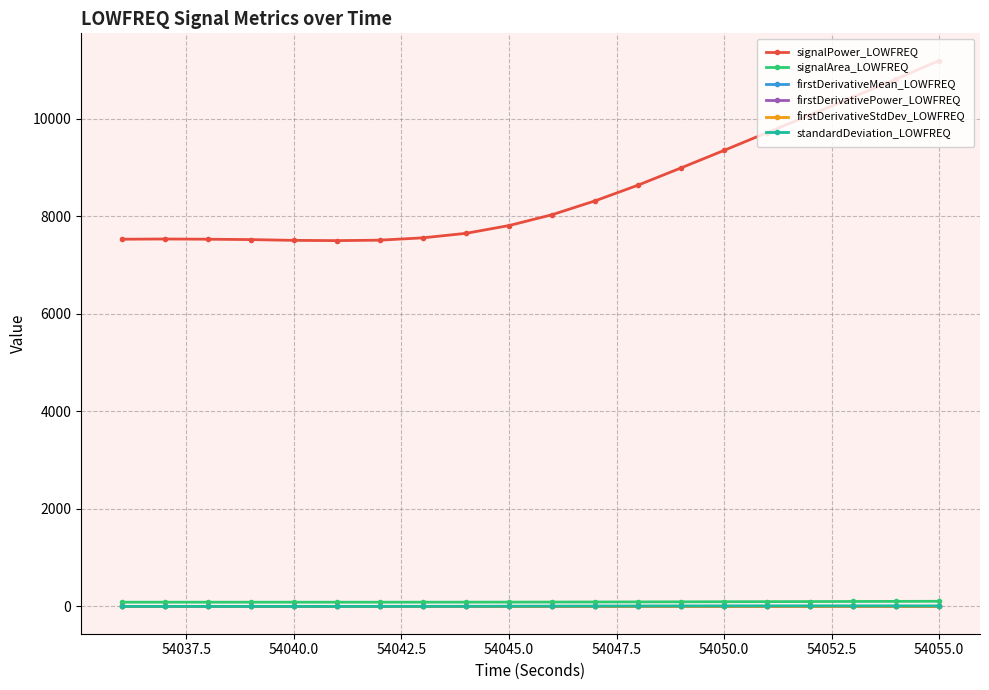

True or false: signalArea_LOWFREQ has more than 0 points higher than both neighbors.

True